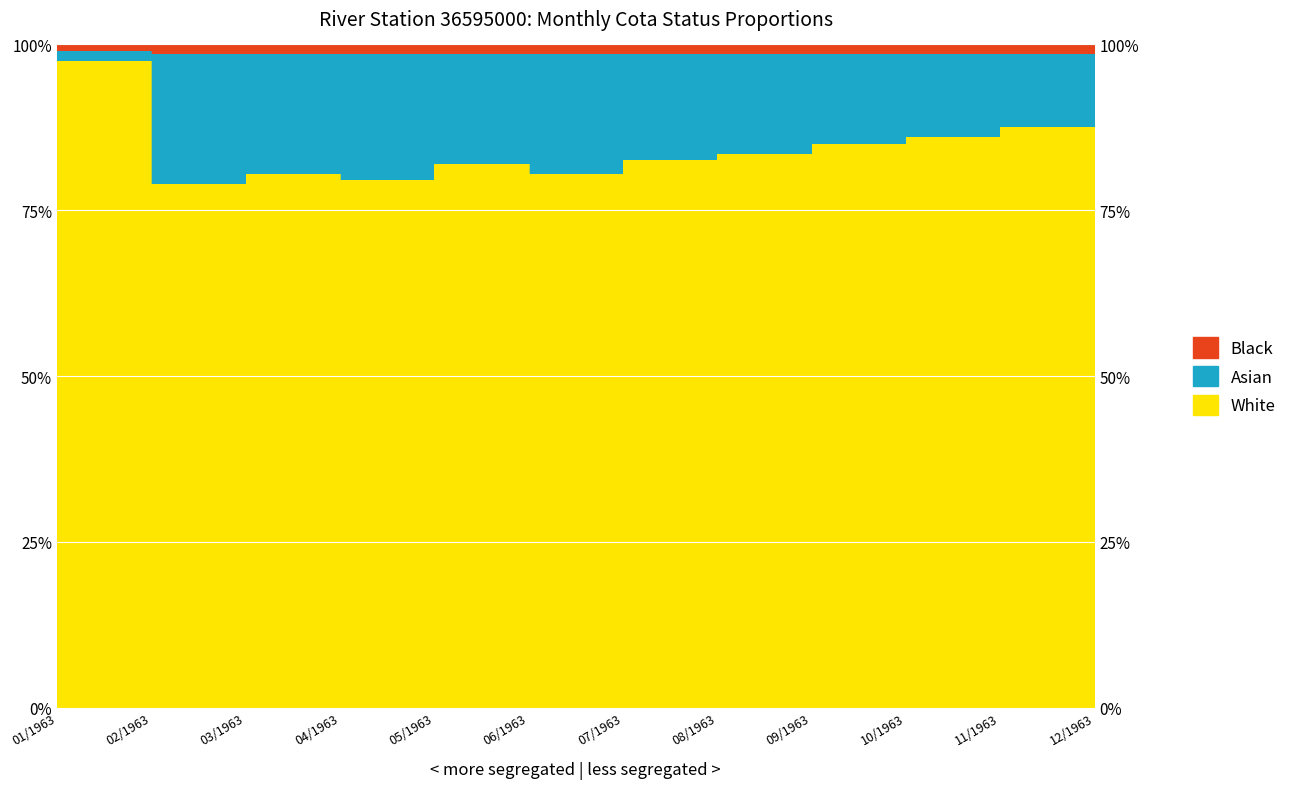

Where is Black nearest to the value 98?

02/1963